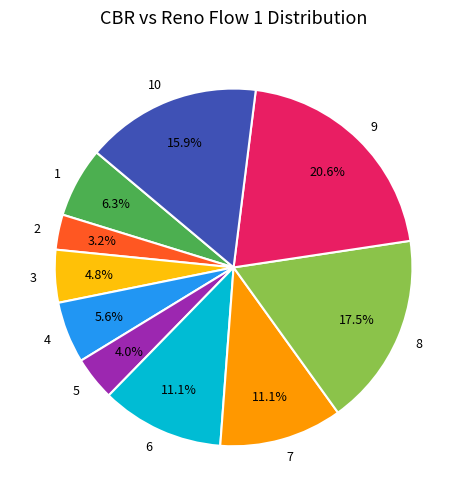

Approximately how many times larger is the value at 2 compared to 10?

0.2